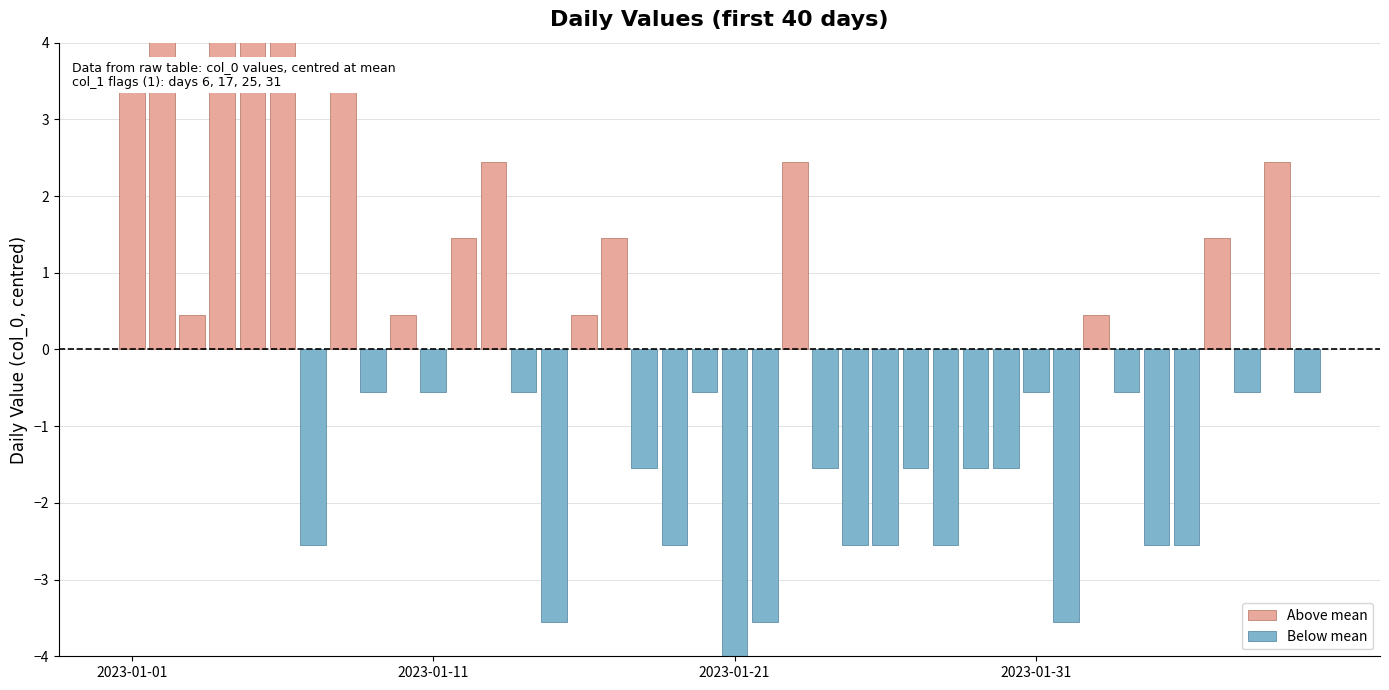

Which has a higher value, 2023-01-05 or 2023-01-26?

2023-01-05